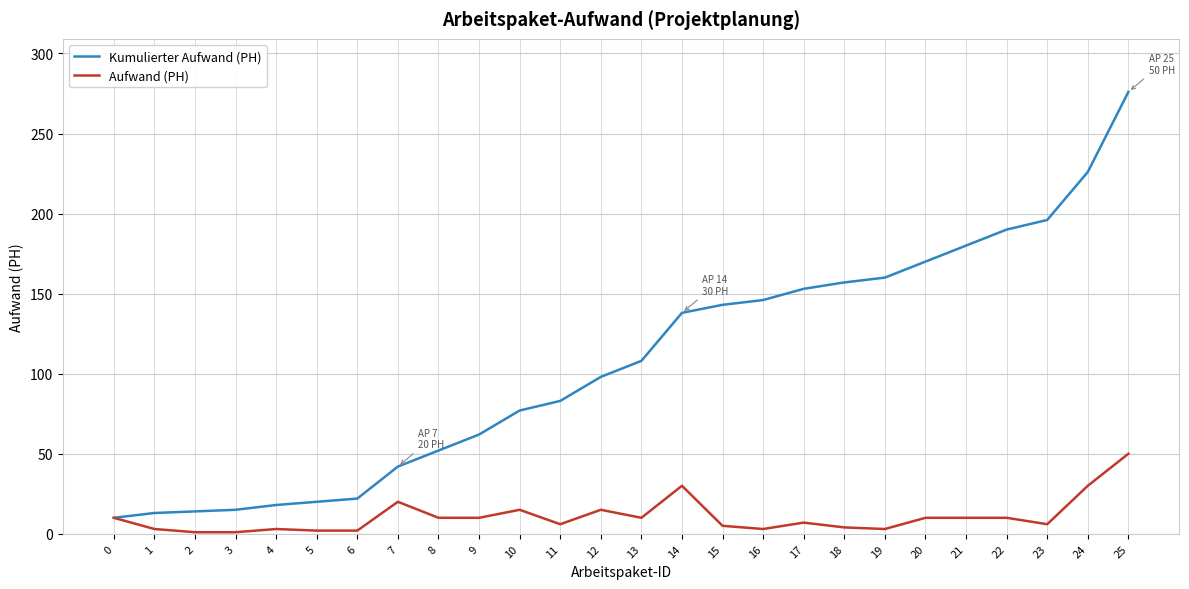

List the series in order of their overall mean, highest first.

Kumulierter Aufwand (PH), Aufwand (PH)